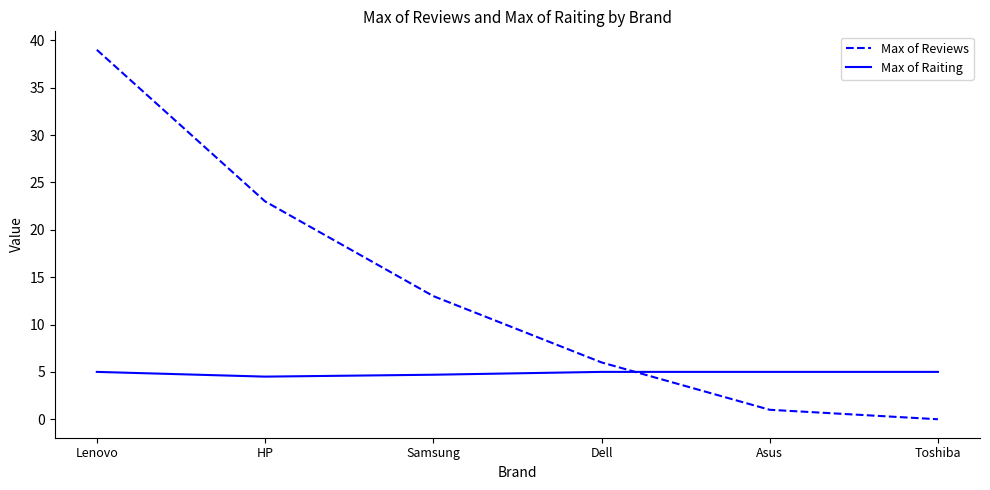

Between which two adjacent categories do Max of Reviews and Max of Raiting first intersect?

Dell and Asus